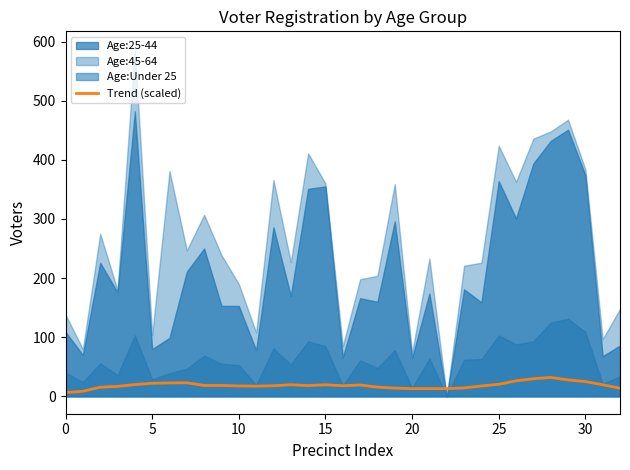

The value at 29 is 41.1. True or false?

False